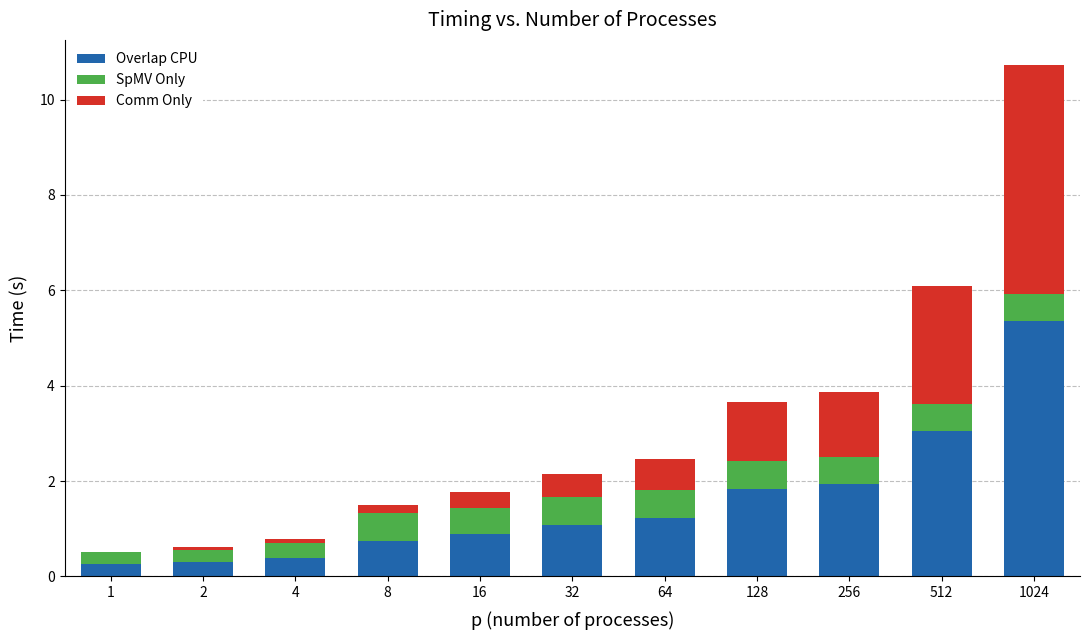

At which label does Overlap CPU first exceed 1?

32